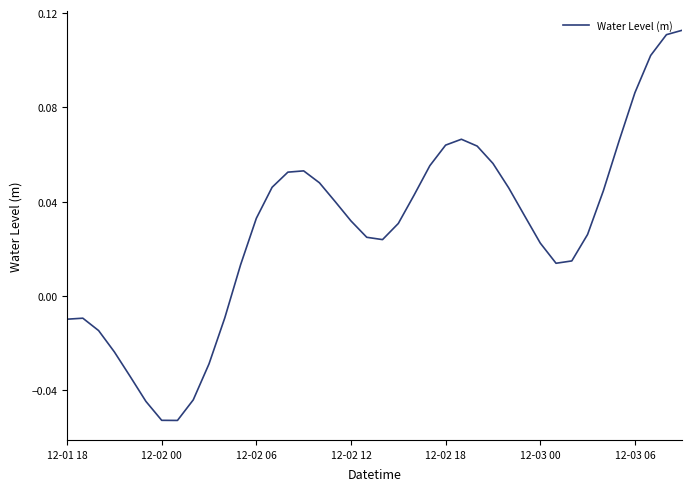

At which category does the data reach its first local valley?

7